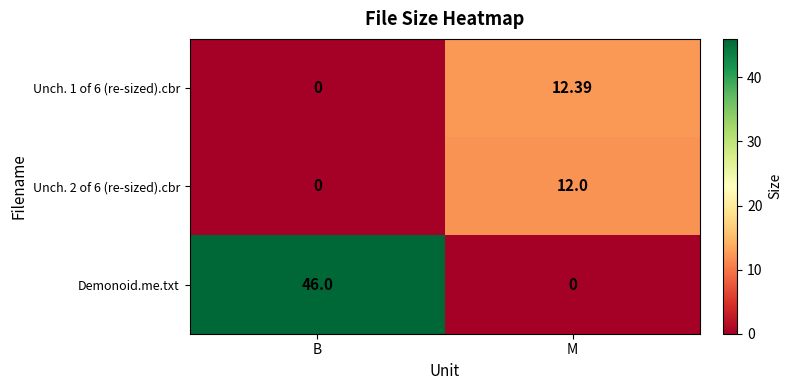

At which label does Demonoid.me.txt reach its minimum?

M